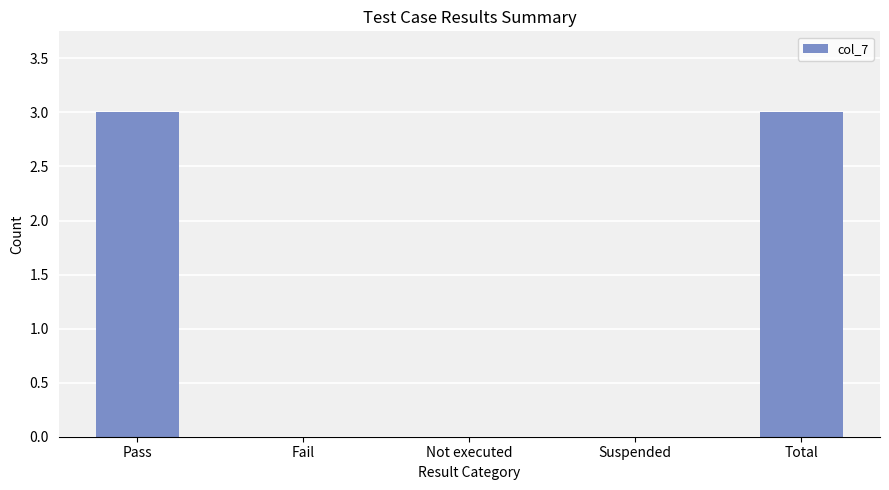

What is the maximum value shown in the chart?

3